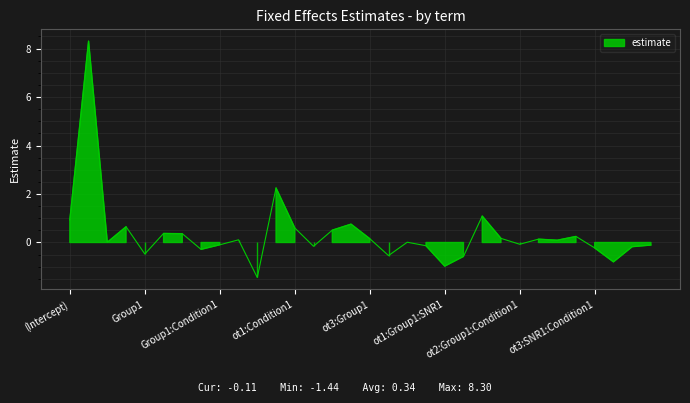

At which category does the chart reach its minimum across all series?

ot1:Group1